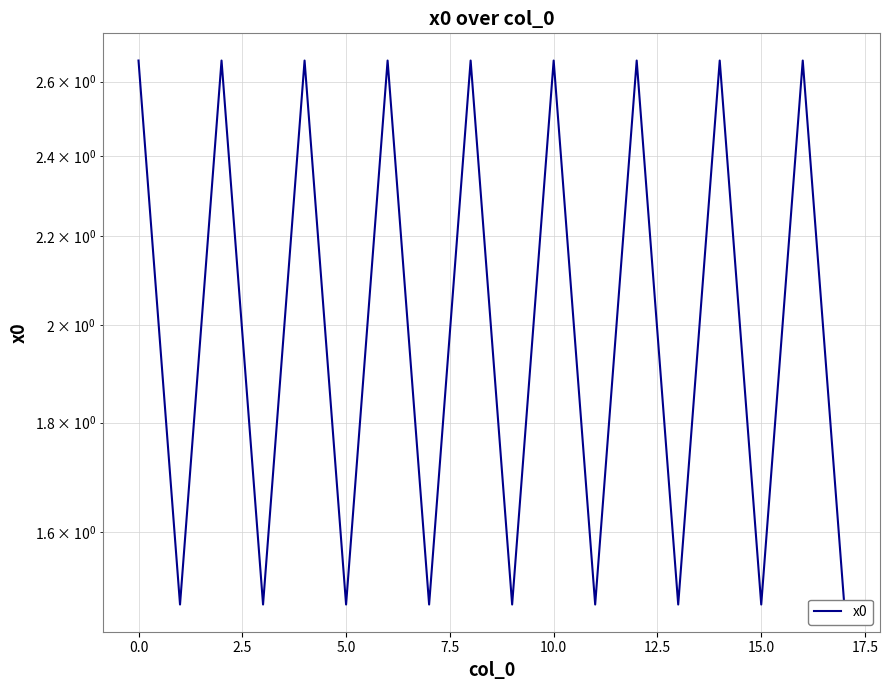

Count the number of values greater than 2.

9